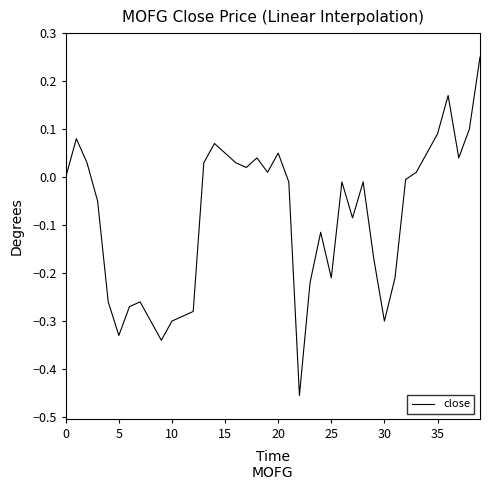

Does the chart have visible grid lines?

No